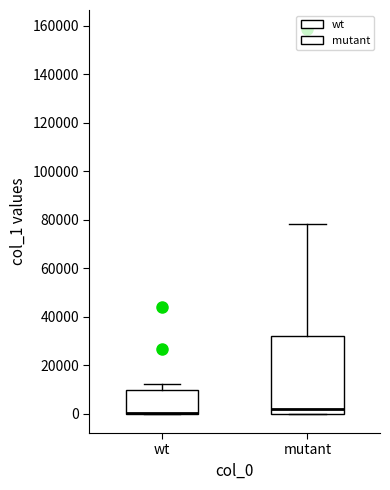

Reading left to right, transcribe this box plot: for each box, give where its median line is, the range the box spans, and where its two whiskers end, as read against the y-axis. The values are not printed on the chart, so give them approximately, as read against the axis.

wt: median 0 (drawn on the box's lower edge), box 0 to 10000, whiskers 0 to 12000
mutant: median 2000, box 0 to 32000, whiskers 0 to 78000